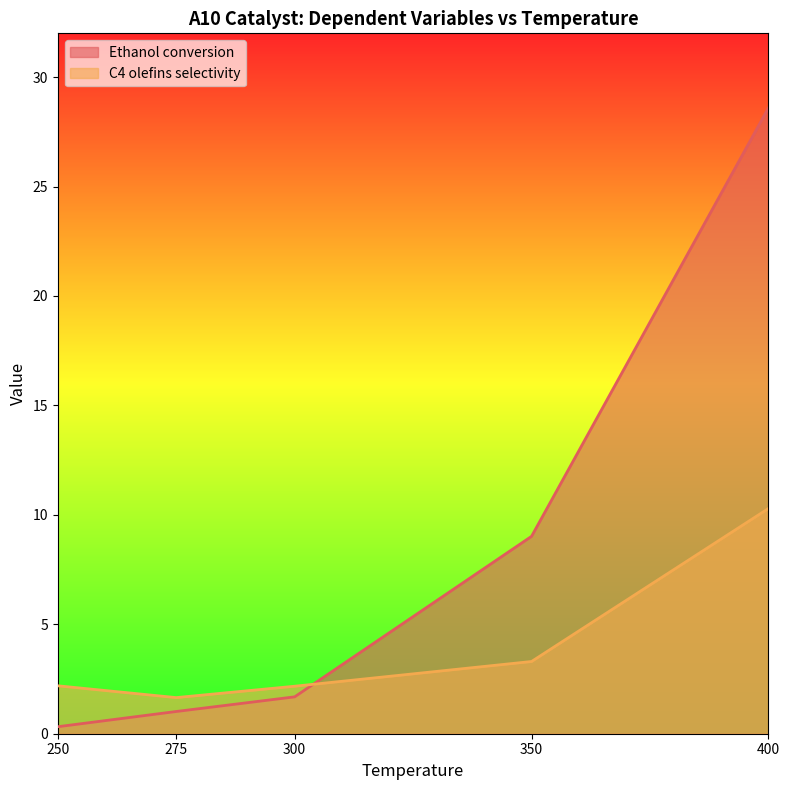

Does the chart have visible grid lines?

No